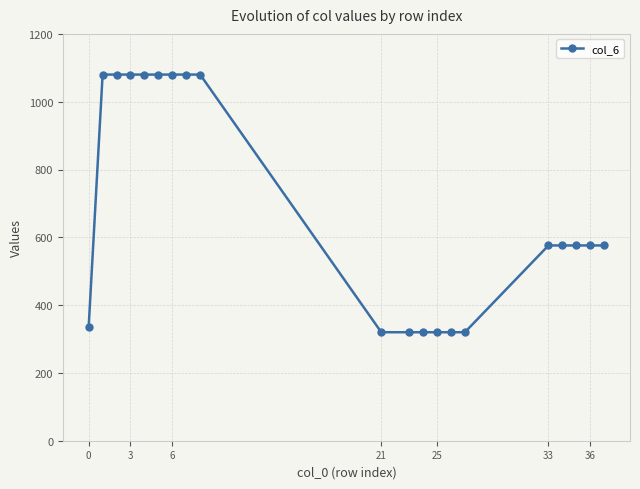

Does the chart have visible grid lines?

Yes